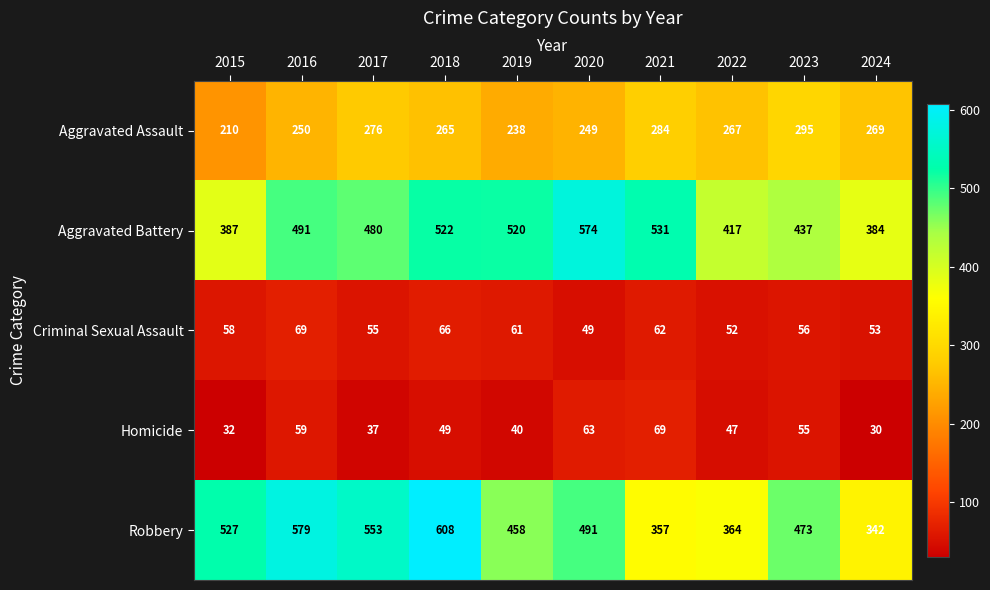

Is it true that Criminal Sexual Assault equals 61 at 2019?

True